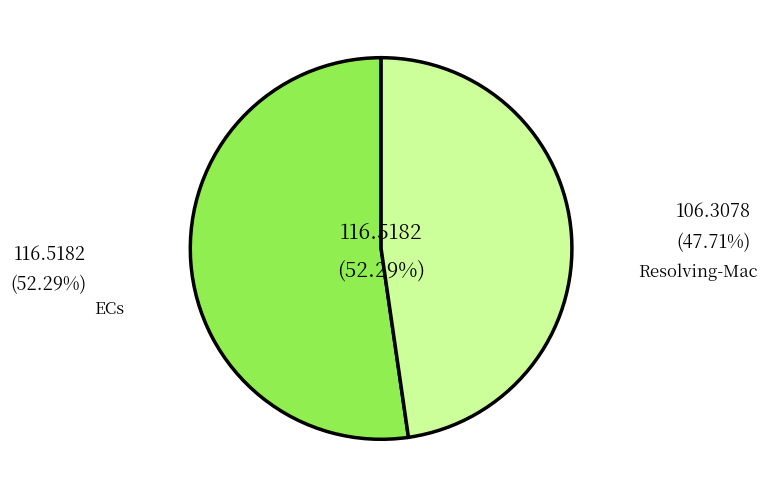

Is there a majority slice in this chart?

Yes